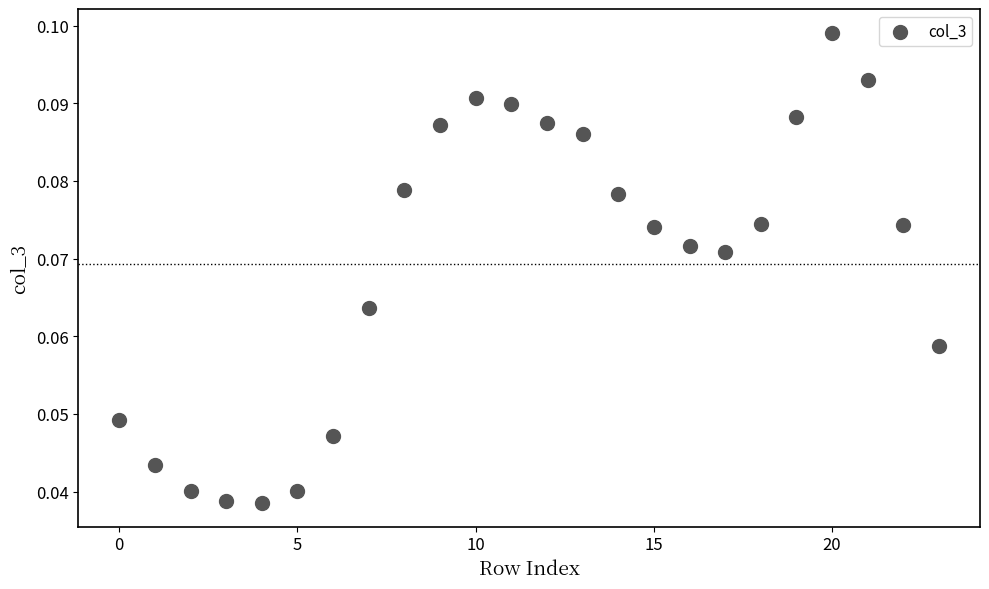

How many data points are displayed?

24